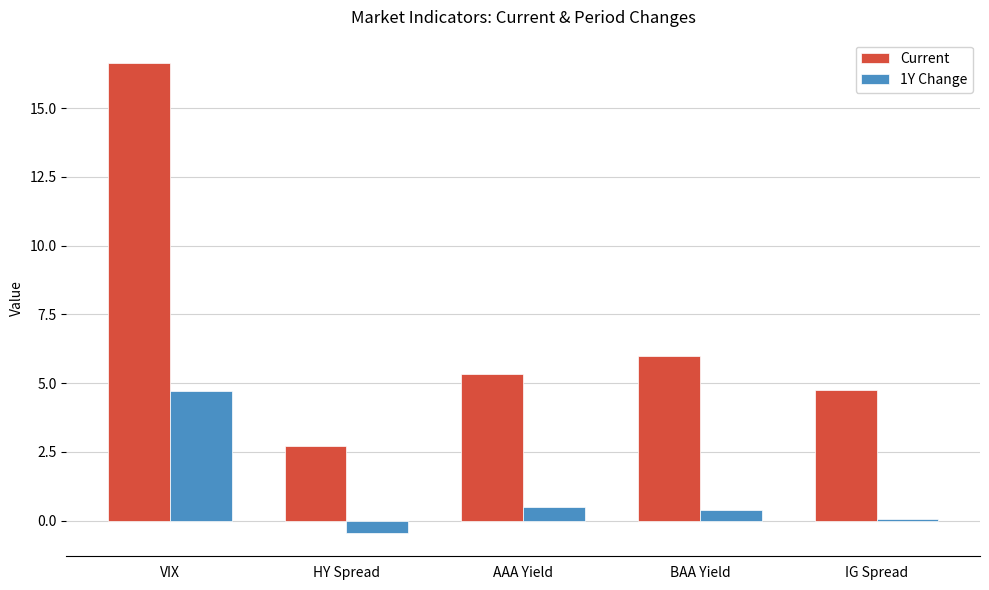

Which series has the largest range (max minus min)?

Current